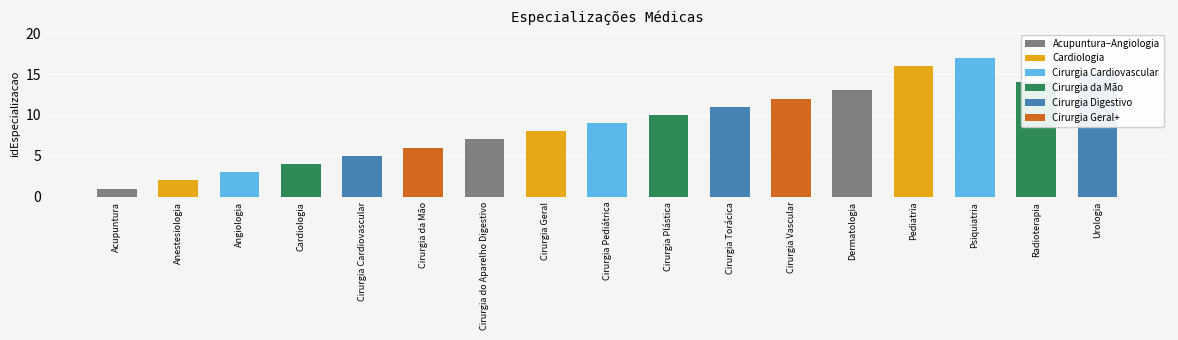

How many series are shown in this chart?

1